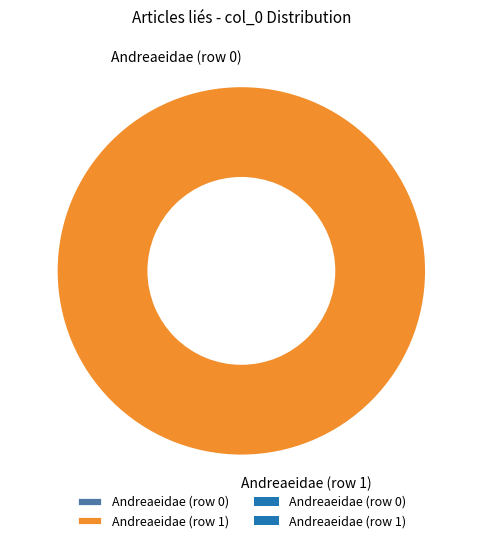

Between Andreaeidae (row 1) and Andreaeidae (row 0), which is larger?

Andreaeidae (row 1)